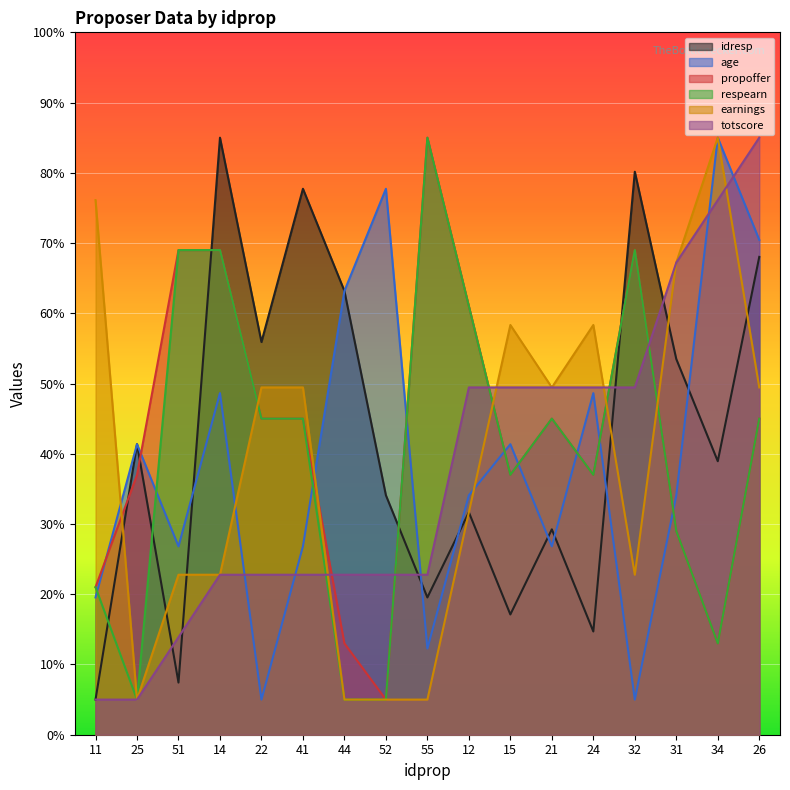

How many values in the earnings series are below 49?

8